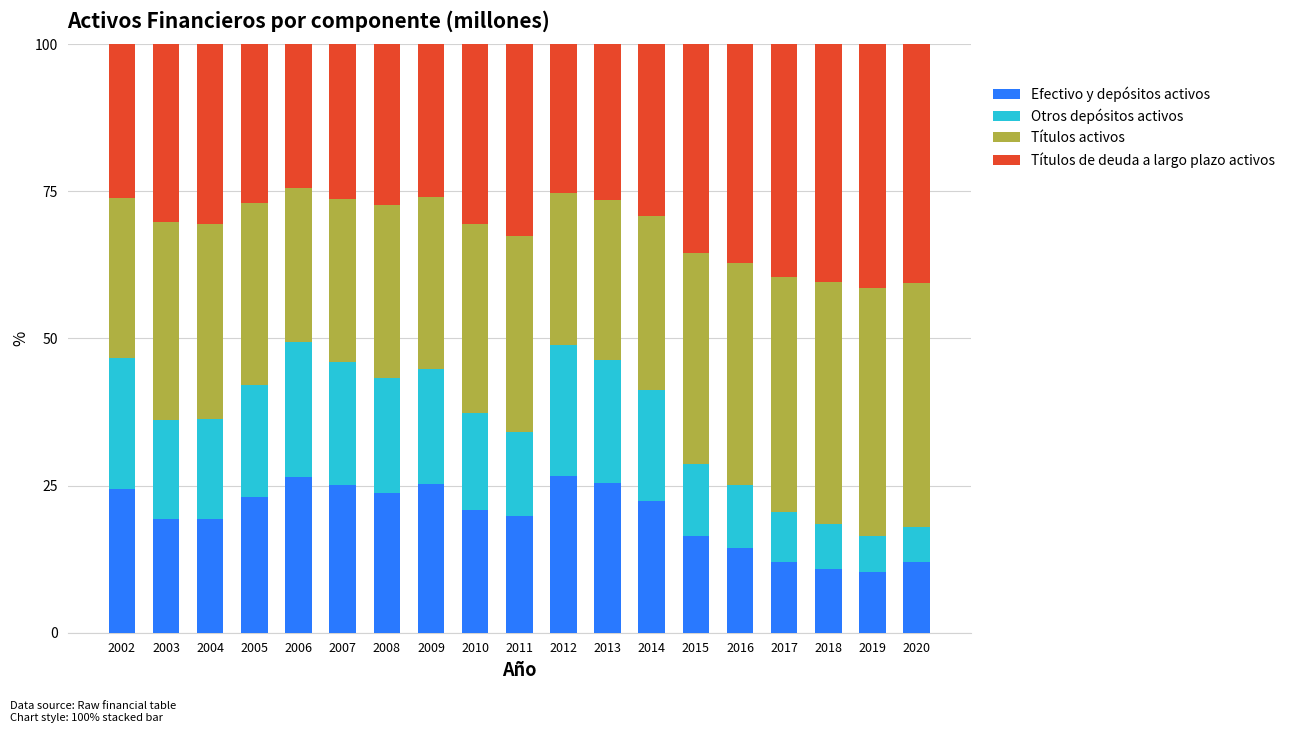

What is the lowest value of the Efectivo y depósitos activos series?

10.4